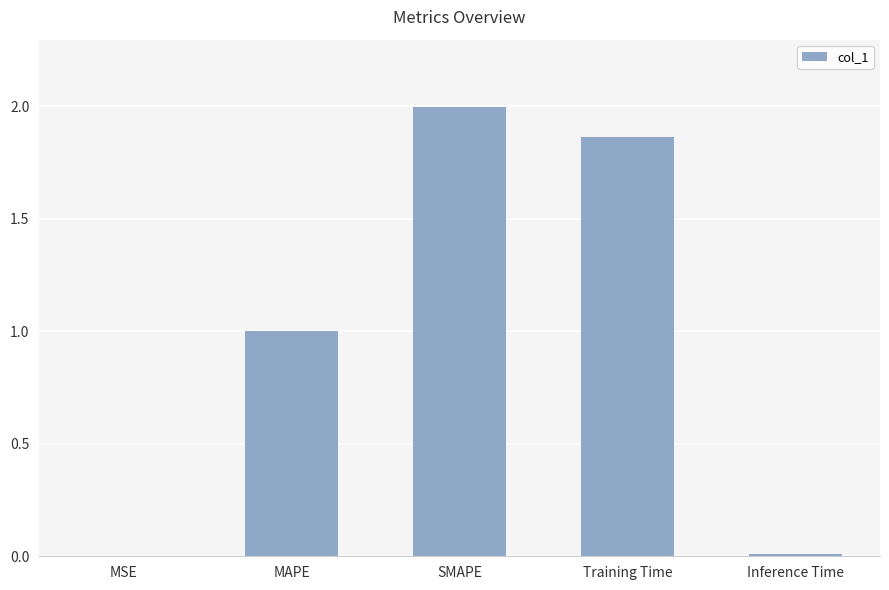

Is it true that the value at Inference Time is 0.0?

True